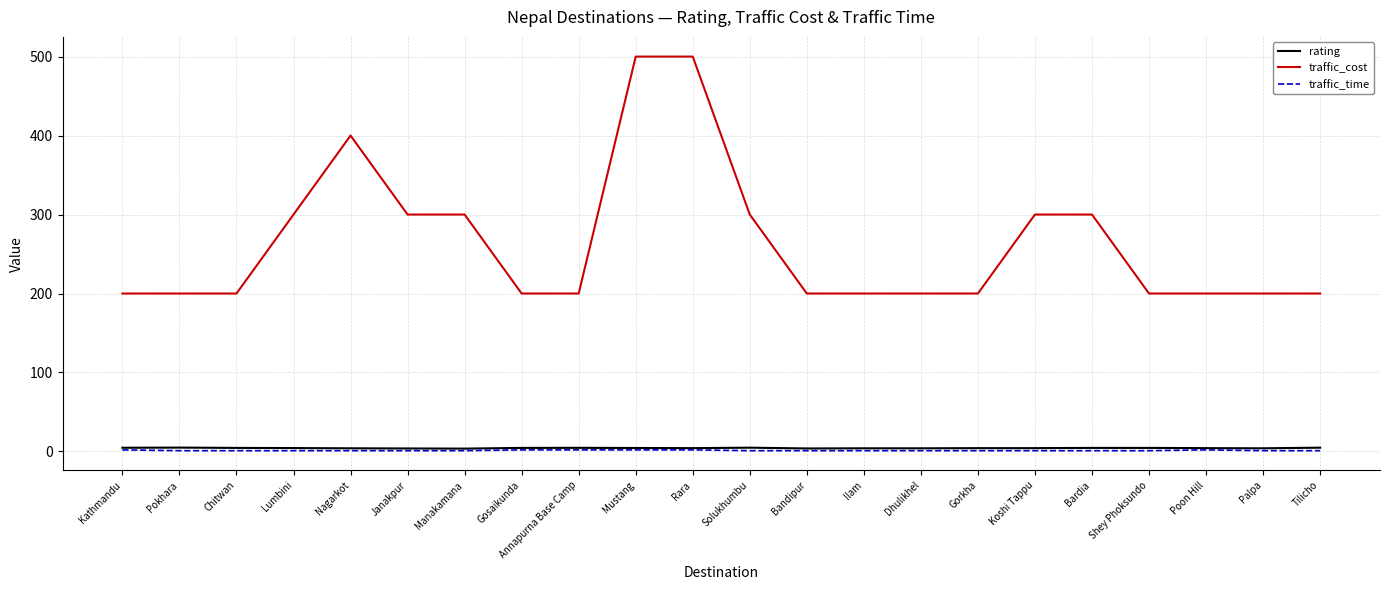

True or false: traffic_cost and traffic_time intersect in this chart.

False